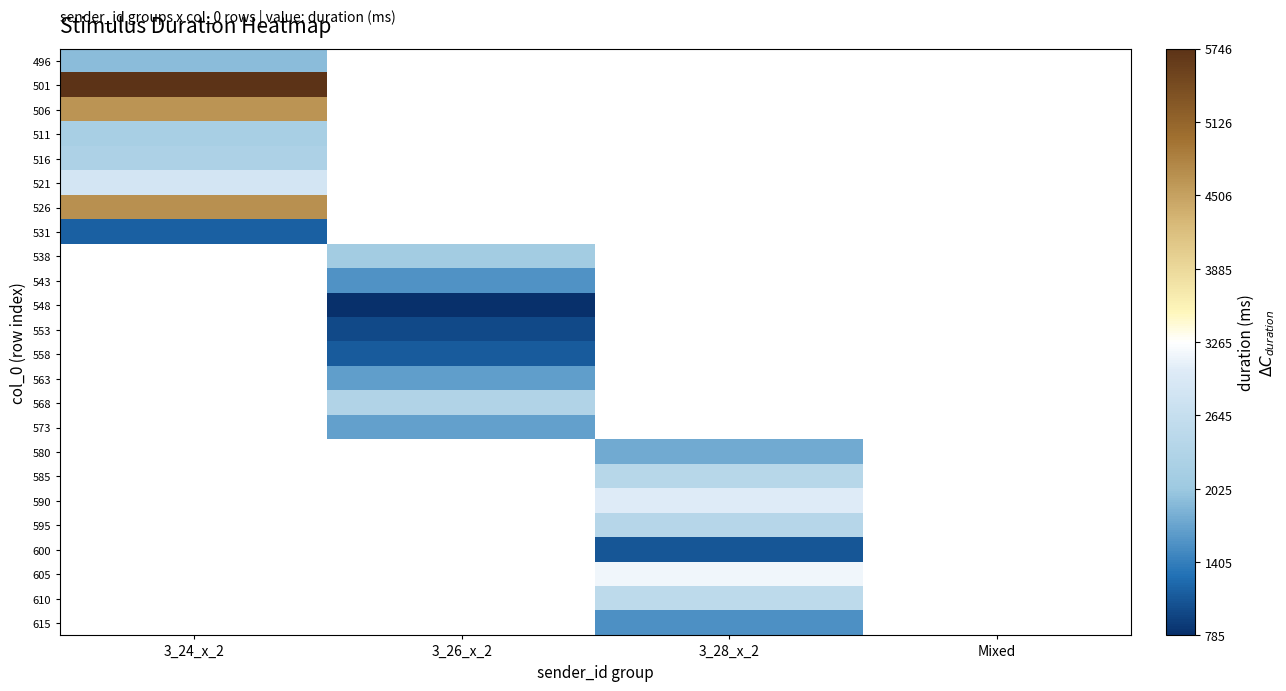

Count the number of data series in this chart.

24